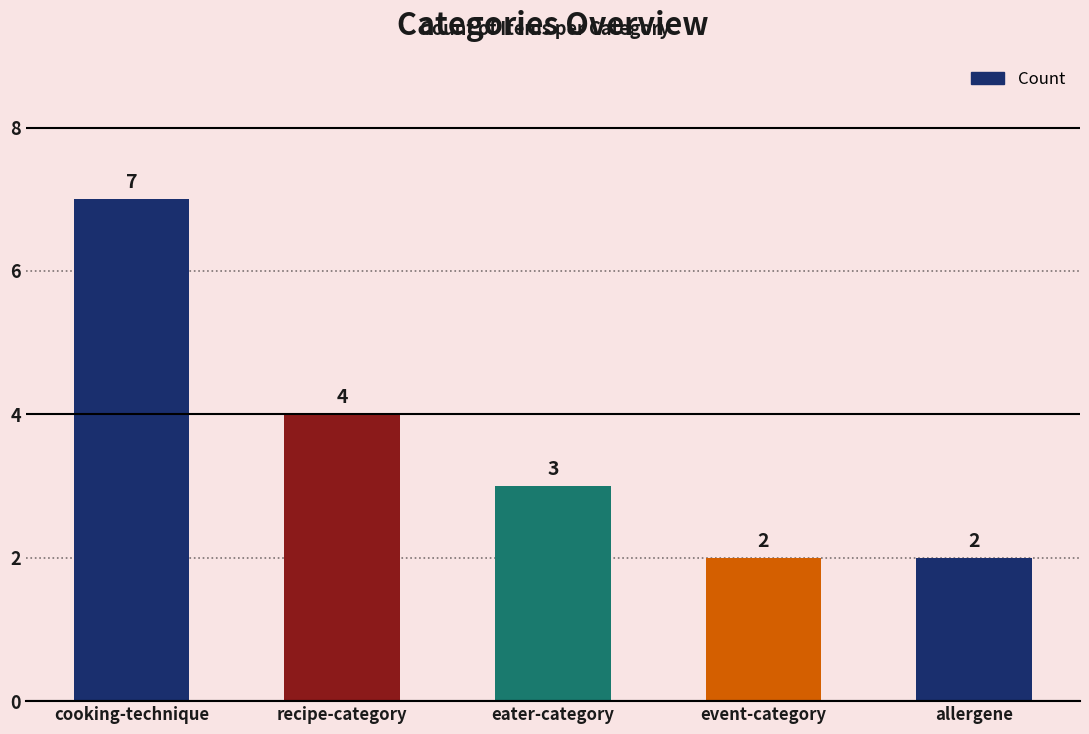

What is the maximum value shown in the chart?

7